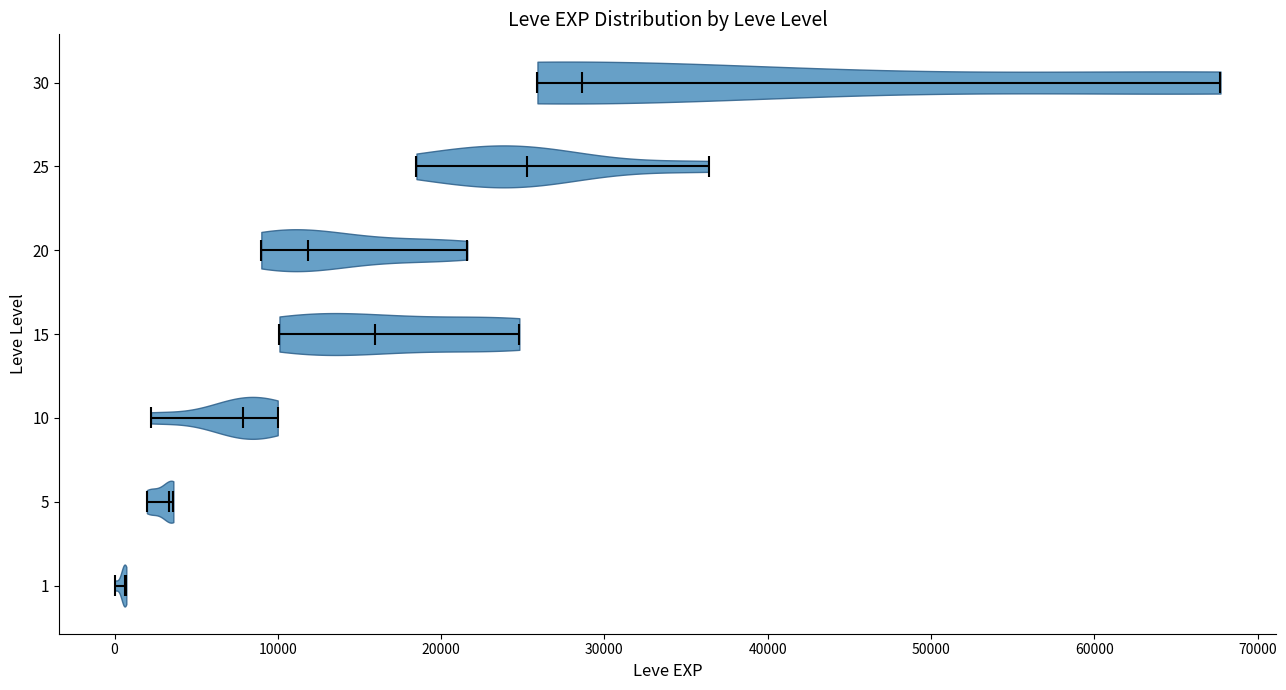

Which violin has the furthest to the right median line?

30